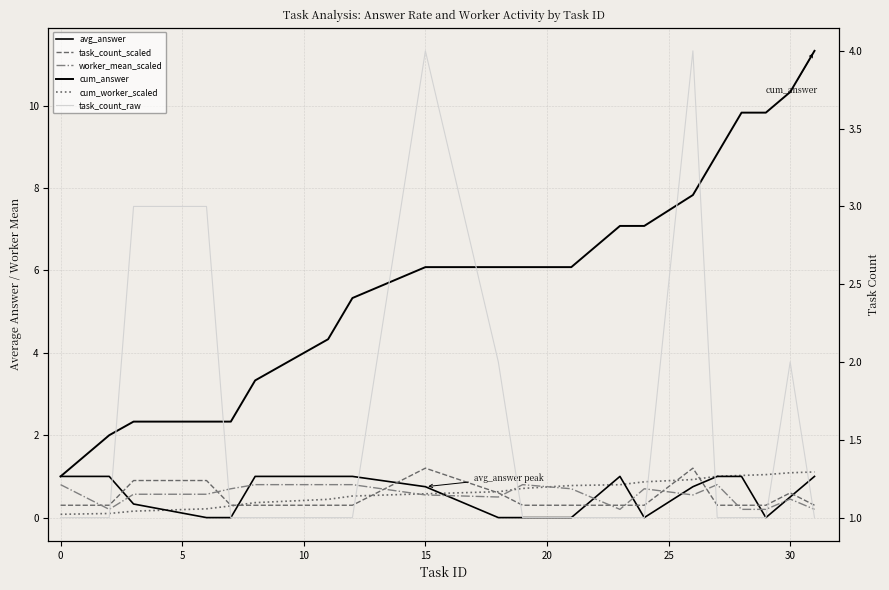

What is the difference between the highest and lowest values at 10?

3.0